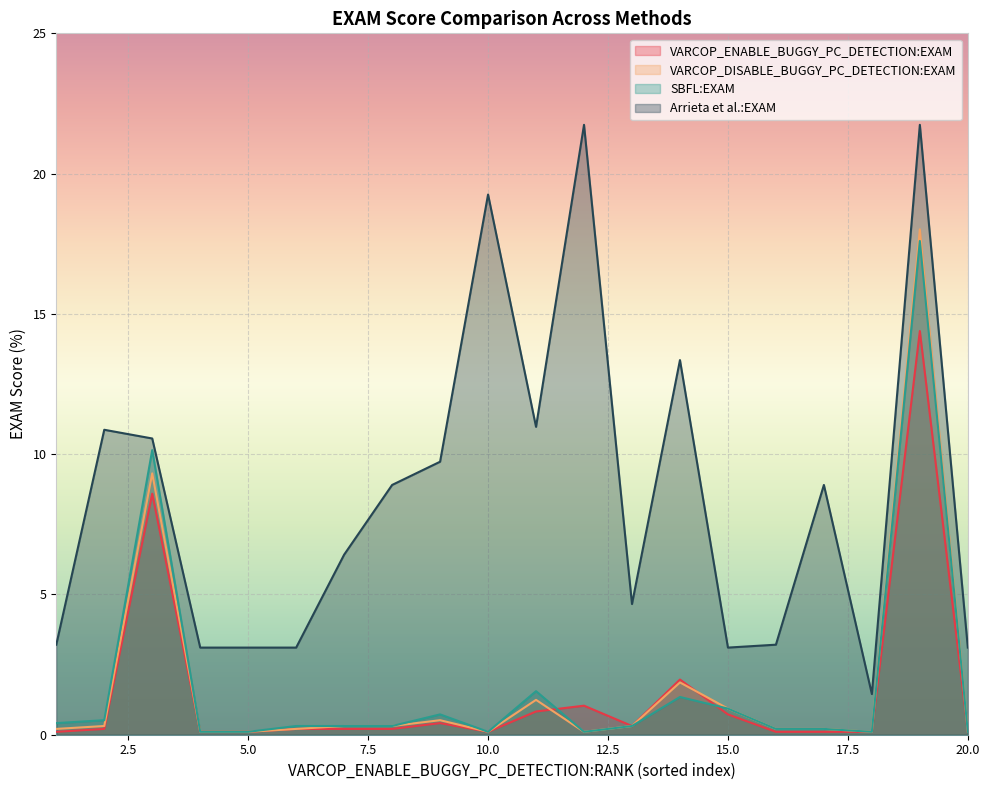

List the series in order of their peak value, lowest first.

VARCOP_ENABLE_BUGGY_PC_DETECTION:EXAM, SBFL:EXAM, VARCOP_DISABLE_BUGGY_PC_DETECTION:EXAM, Arrieta et al.:EXAM